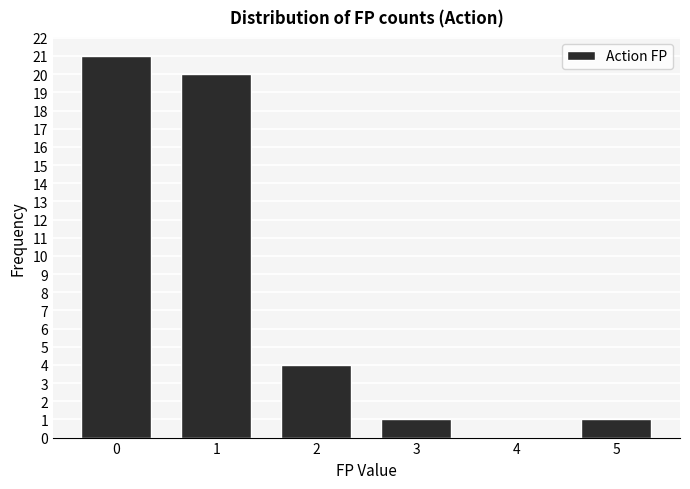

Reading left to right, transcribe all the data shown in this chart.

0=21	1=20	2=4	3=1	4=0	5=1